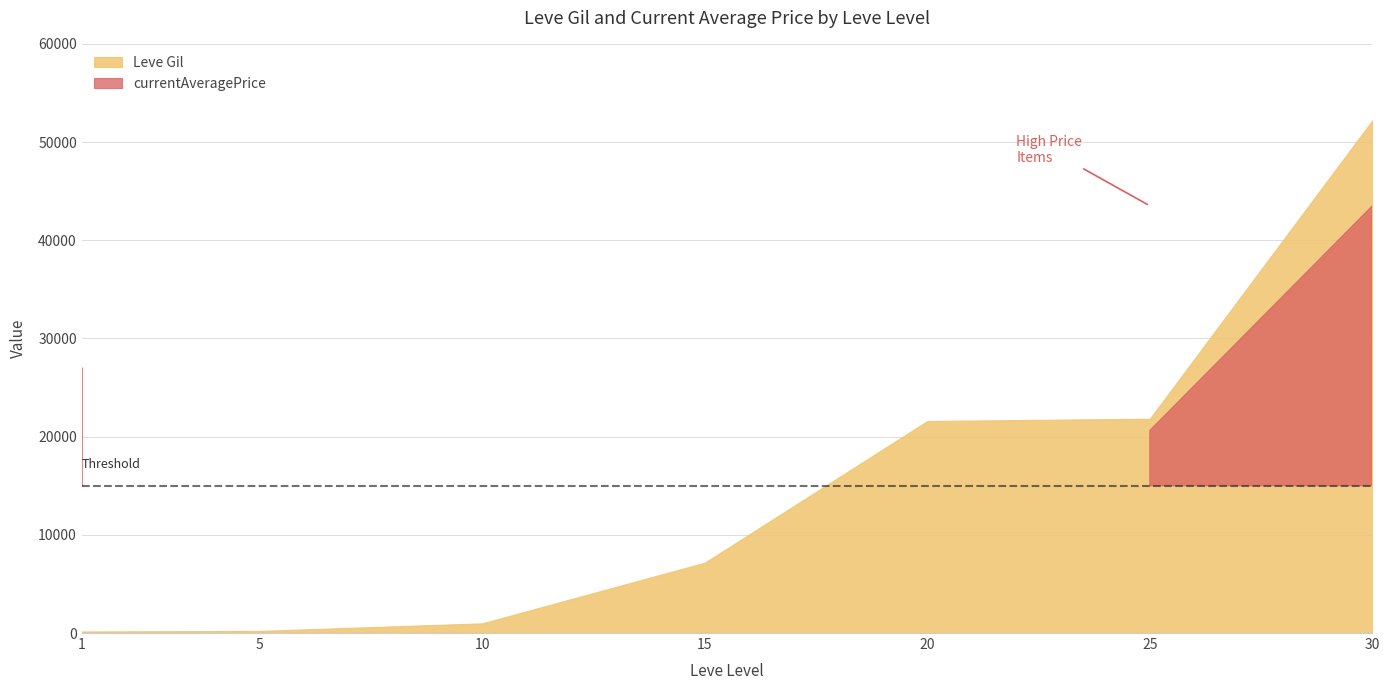

Where is Leve Gil nearest to the value 26190?

25